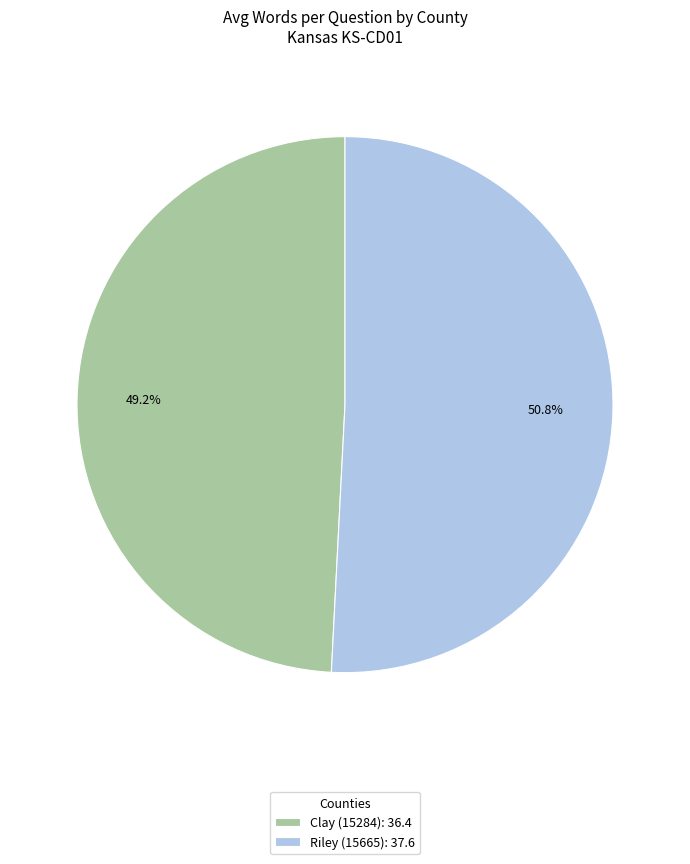

Is there any slice that represents more than half of the pie?

Yes